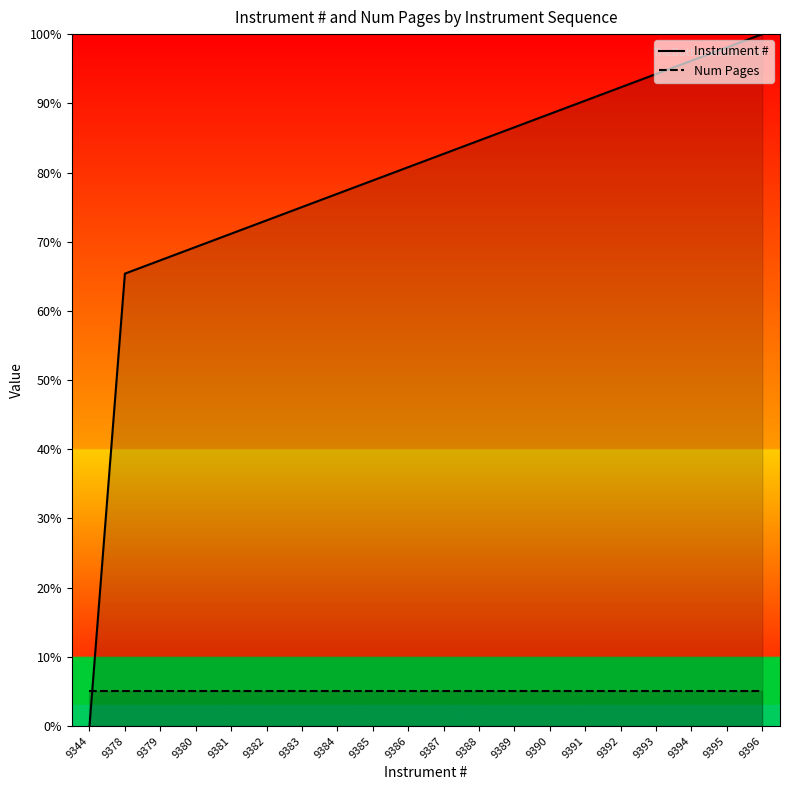

True or false: Instrument # has more than 0 points higher than both neighbors.

False